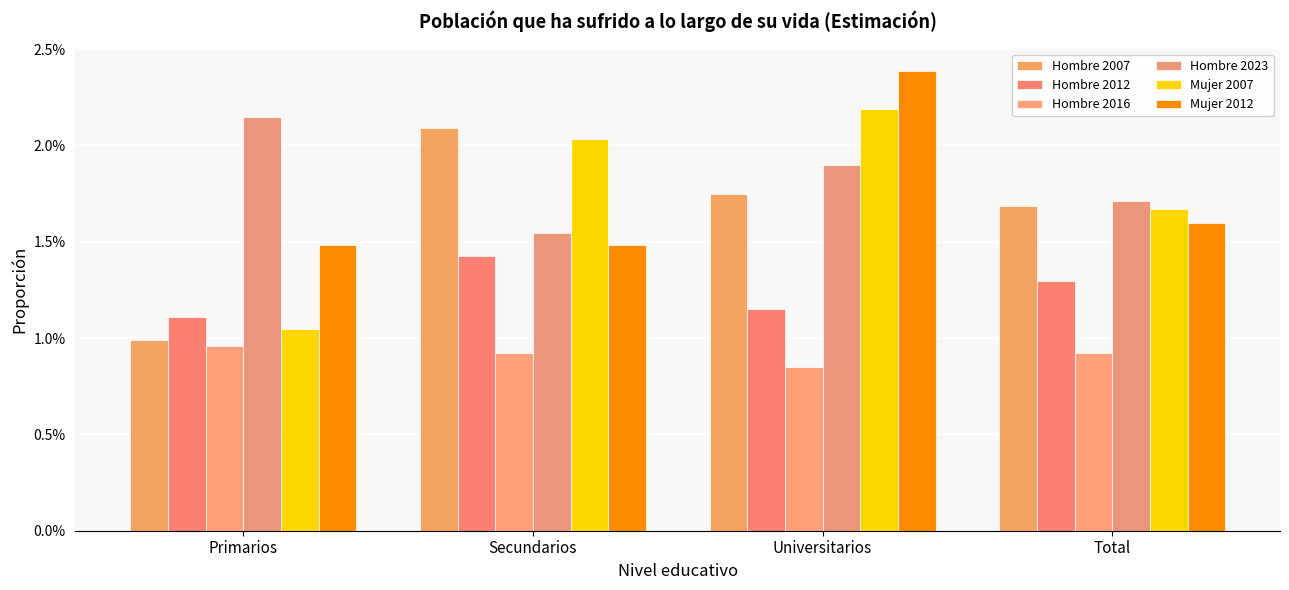

What is the label of the 3rd bar from the right?

Secundarios